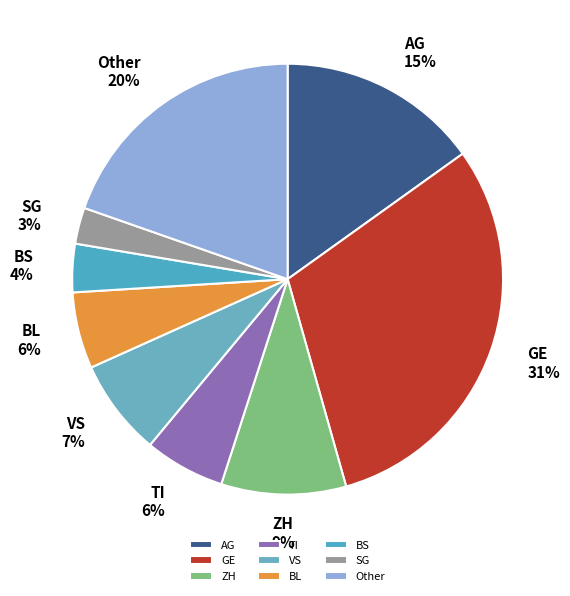

To the nearest percent, what percentage of the pie is BS?

4%